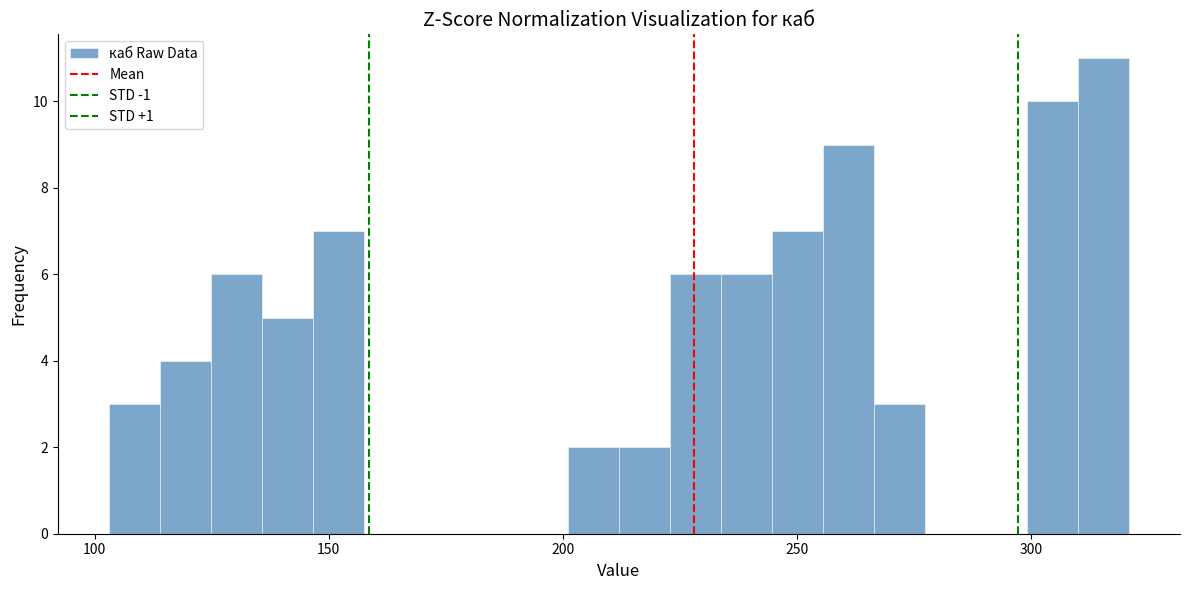

Read against the x-axis, roughly where is the centre of the tallest bar?

315